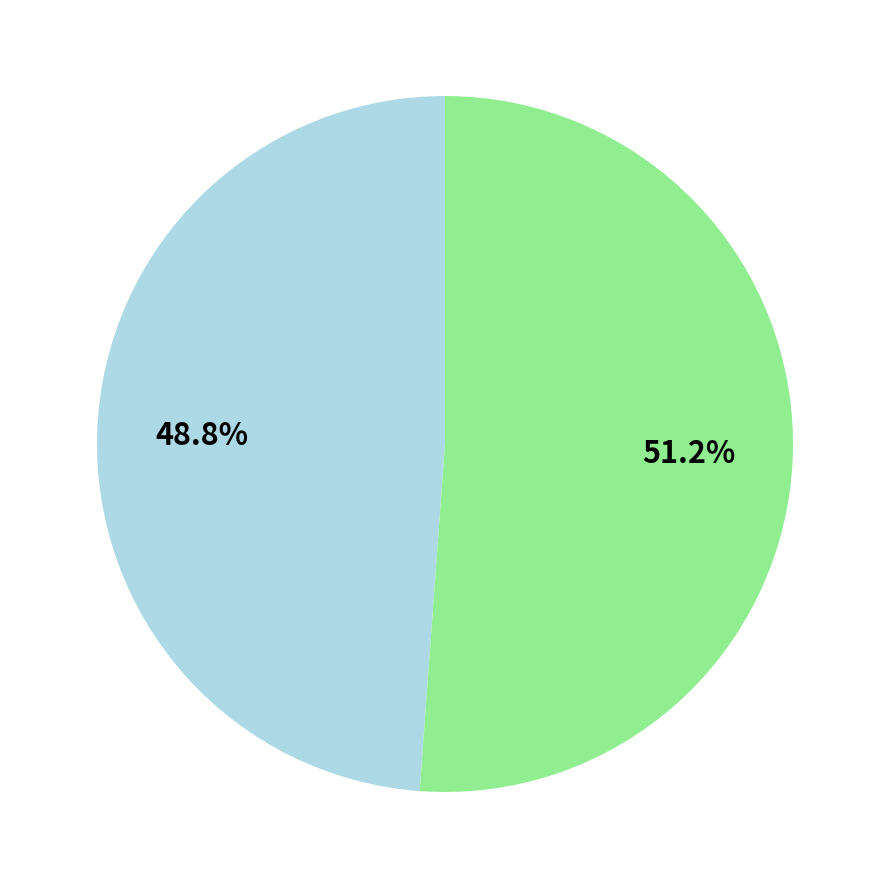

Does any single category account for the majority?

Yes